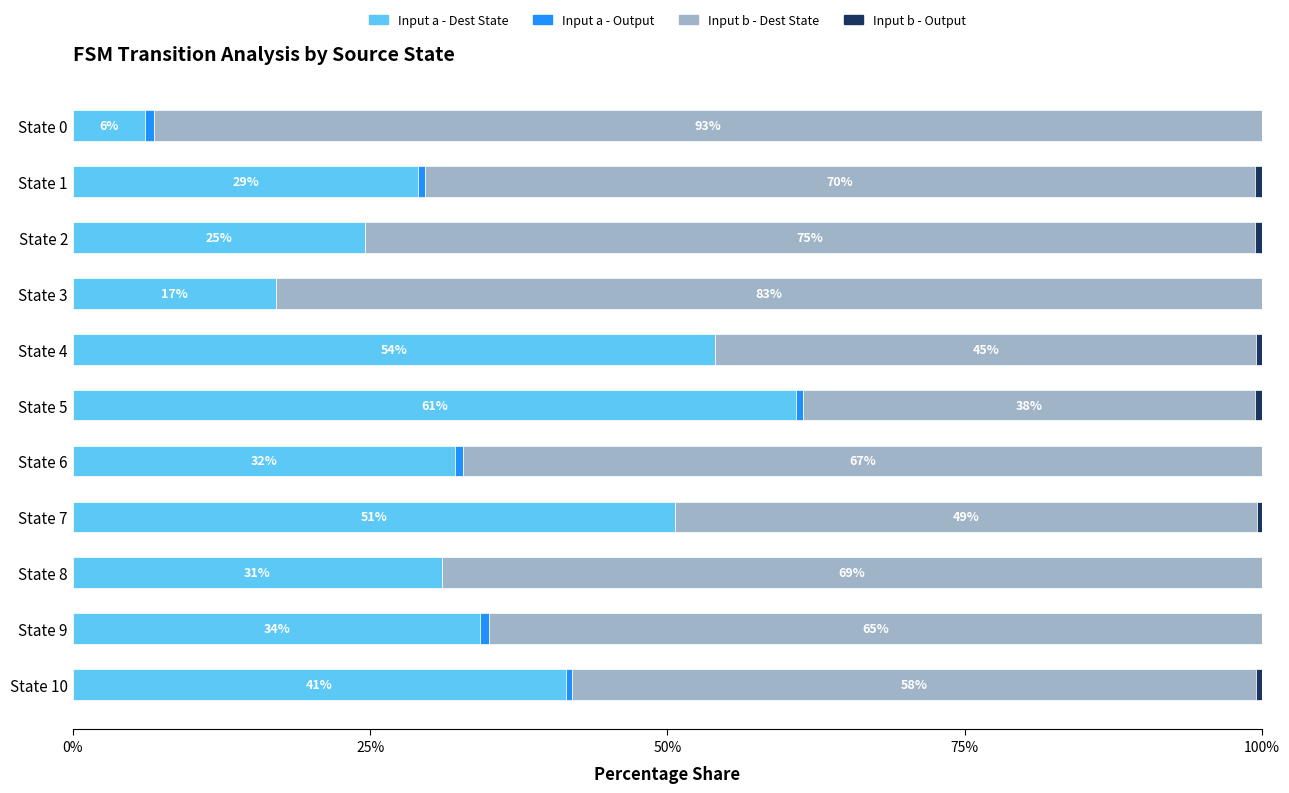

Count the number of categories in the chart.

11